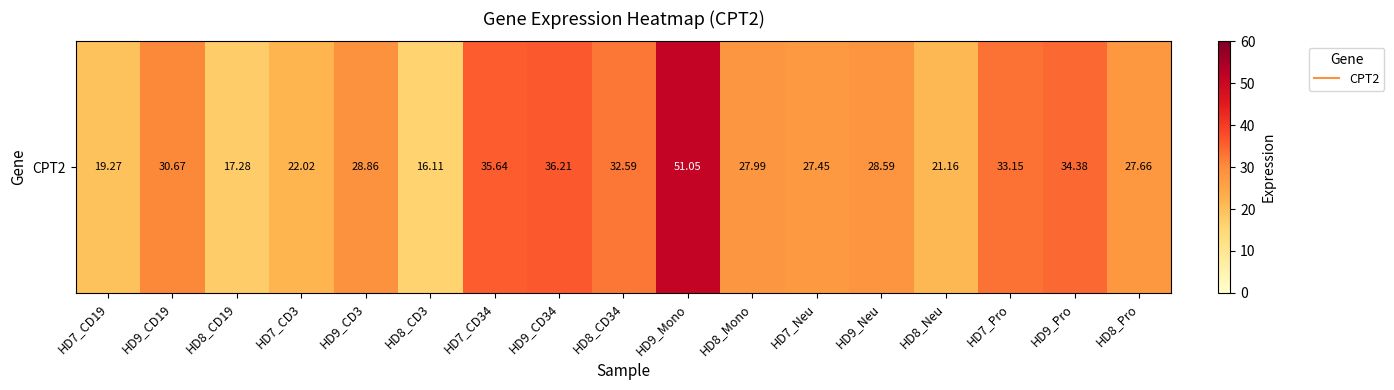

What value does the data have at HD8_Neu?

21.2